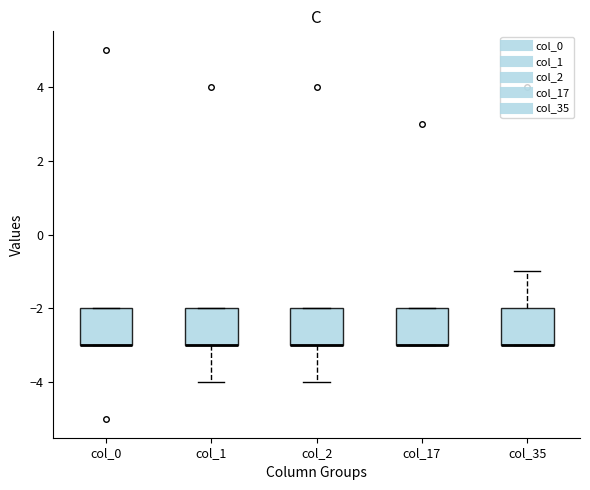

Reading left to right, transcribe this box plot: for each box, give where its median line is, the range the box spans, and where its two whiskers end, as read against the y-axis. The values are not printed on the chart, so give them approximately, as read against the axis.

col_0: median -3 (drawn on the box's lower edge), box -3 to -2, whiskers -3 to -2
col_1: median -3 (drawn on the box's lower edge), box -3 to -2, whiskers -4 to -2
col_2: median -3 (drawn on the box's lower edge), box -3 to -2, whiskers -4 to -2
col_17: median -3 (drawn on the box's lower edge), box -3 to -2, whiskers -3 to -2
col_35: median -3 (drawn on the box's lower edge), box -3 to -2, whiskers -3 to -1